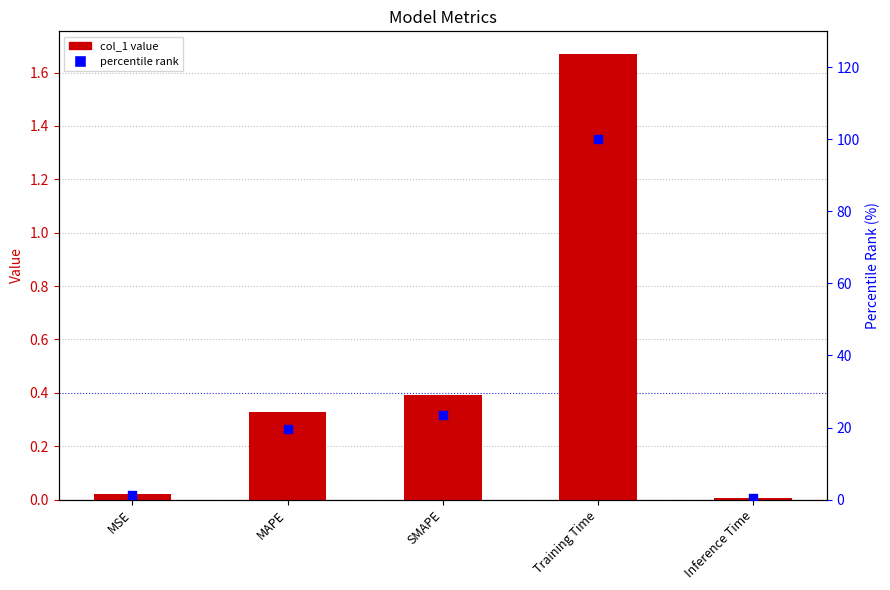

Which series has the largest Y range (max minus min)?

percentile rank